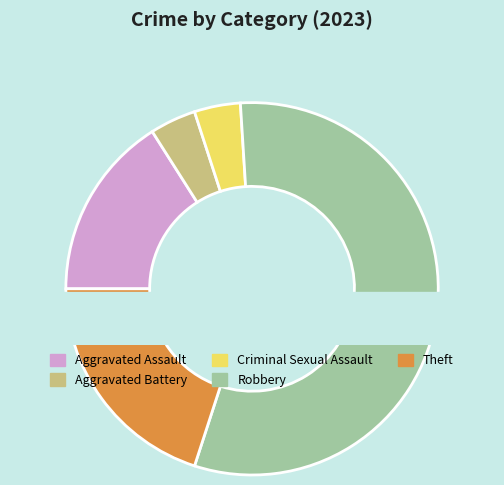

What is the change in value from Aggravated Assault to Aggravated Battery?

-3